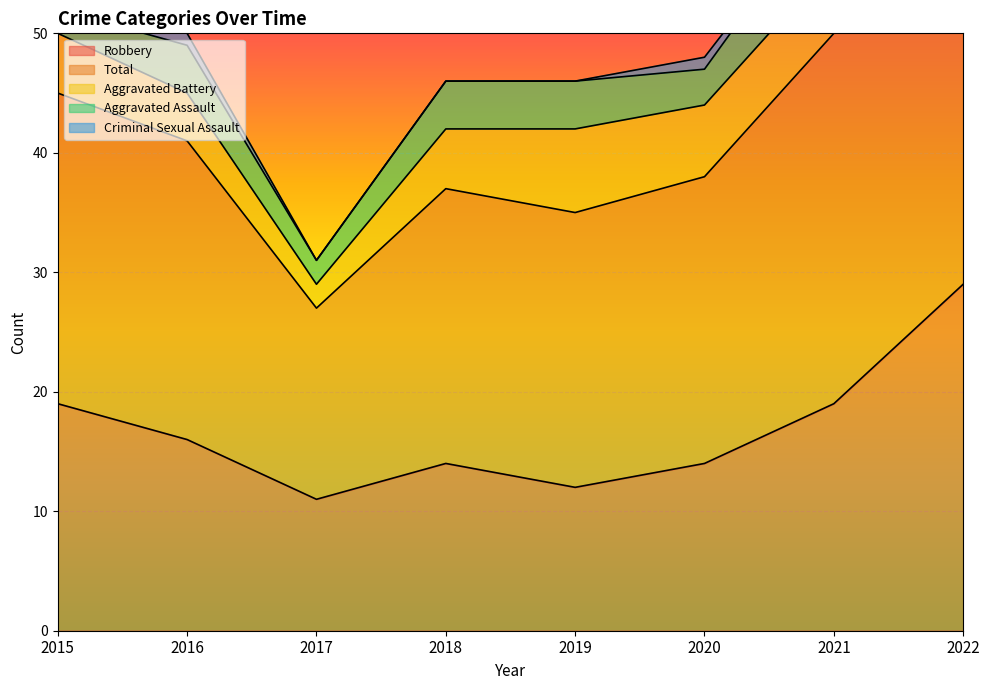

What is the minimum value for Robbery?

11